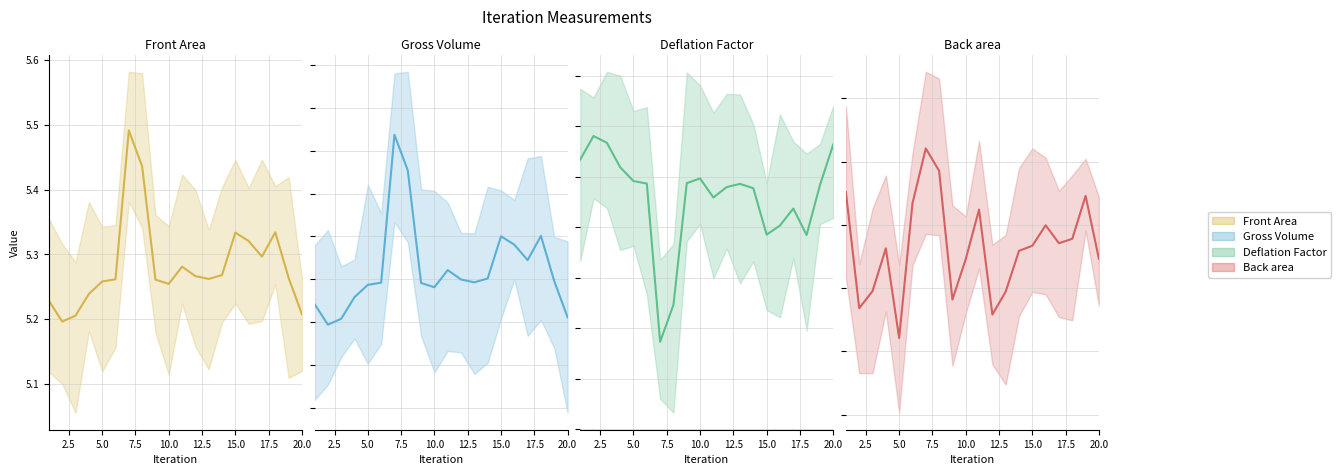

At which label is Back area closest to 5?

10.0